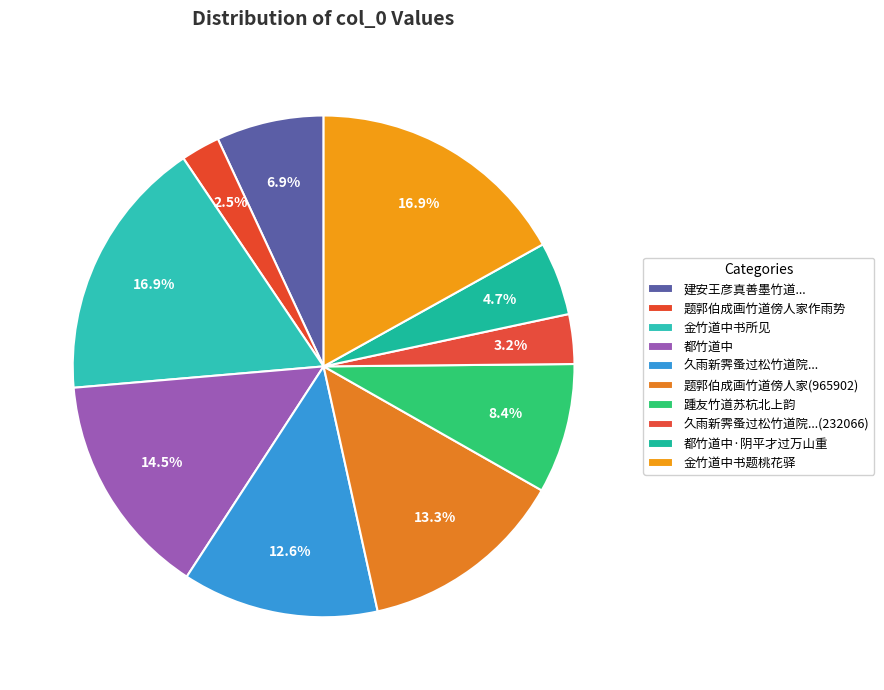

Does 金竹道中书题桃花驿 account for over 50% of the chart?

No